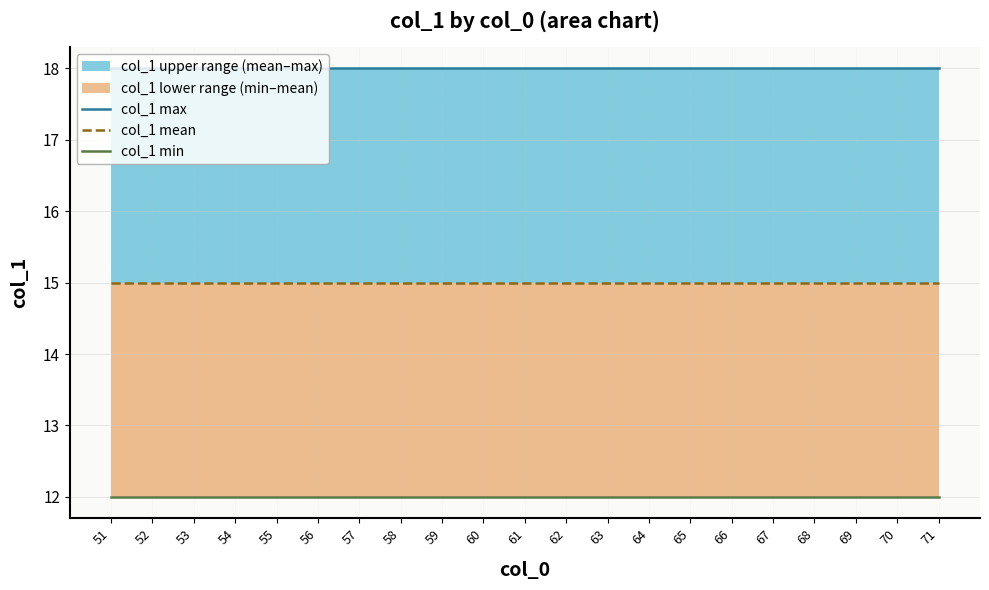

Is the value of col_1 mean at 63 greater than the value of col_1 min at 61?

Yes